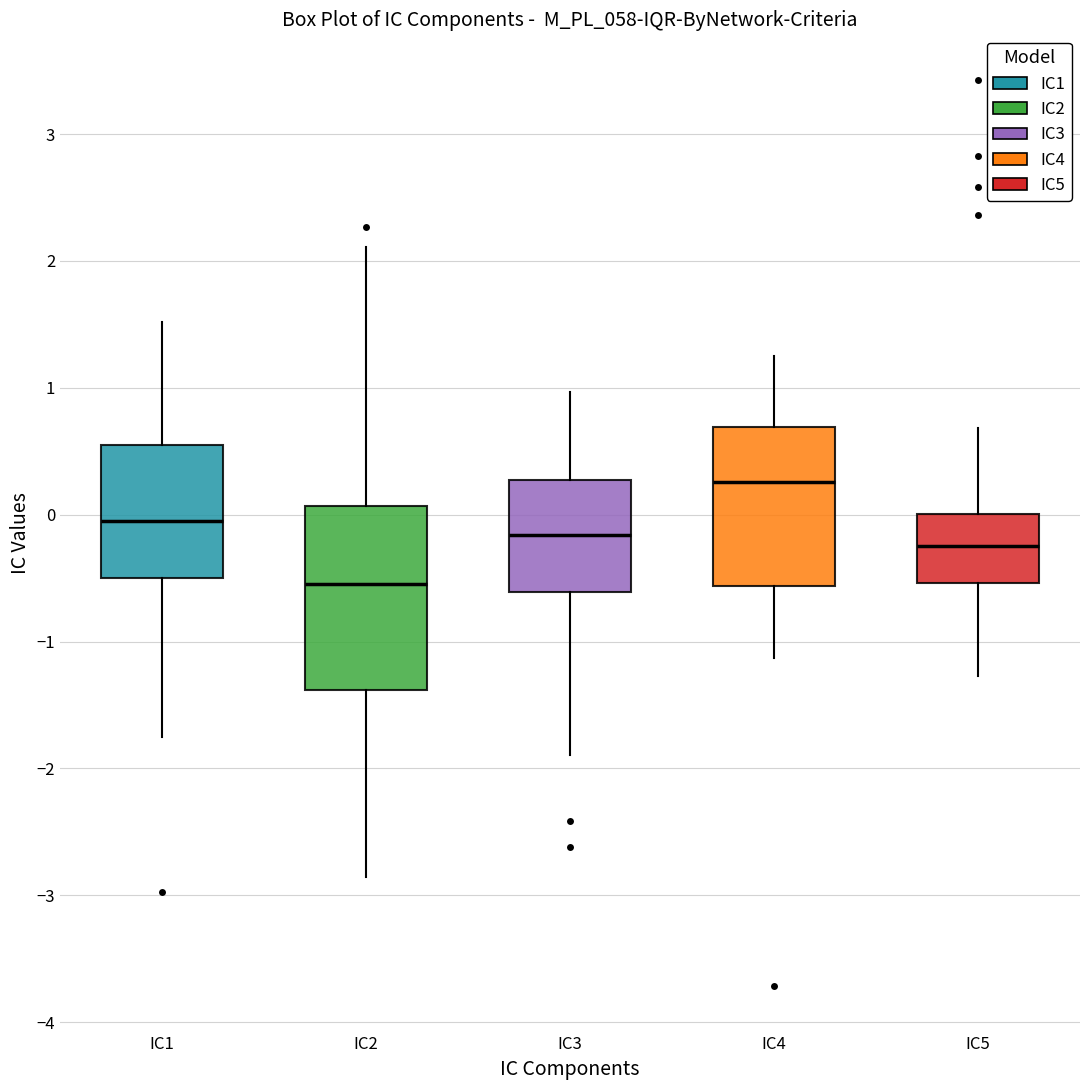

Reading left to right, read every box against the y-axis: the position of its median line, the range the box covers, and the ends of its whiskers. The values are not printed on the chart, so give them approximately, as read against the axis.

IC1: median -0.1, box -0.5 to 0.5, whiskers -1.8 to 1.5
IC2: median -0.5, box -1.4 to 0.1, whiskers -2.9 to 2.1
IC3: median -0.2, box -0.6 to 0.3, whiskers -1.9 to 1.0
IC4: median 0.3, box -0.6 to 0.7, whiskers -1.1 to 1.2
IC5: median -0.2, box -0.5 to 0.0, whiskers -1.3 to 0.7